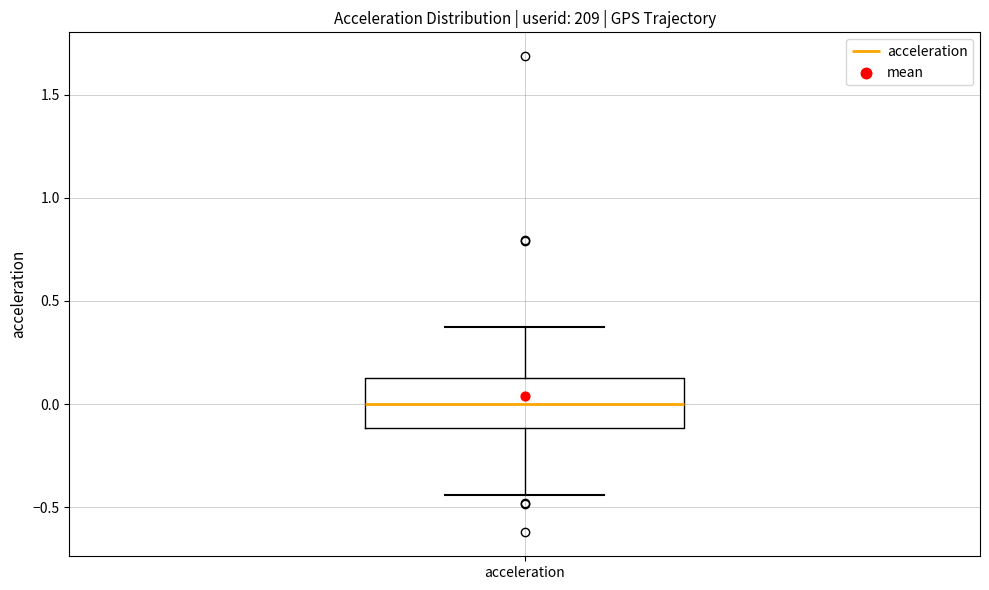

Where is the lower edge of the box for acceleration on the y-axis? The values are not printed on the chart, so give them approximately, as read against the axis.

-0.10